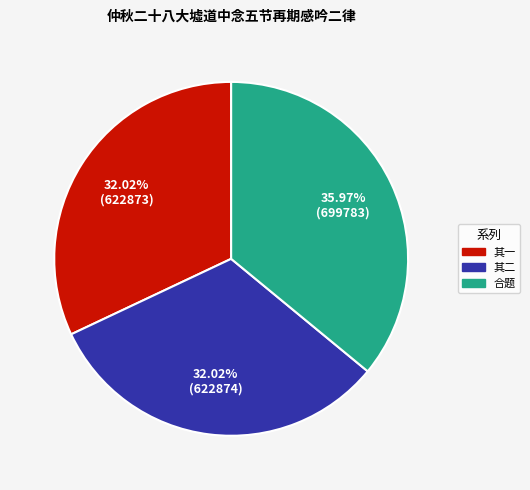

Is there any slice that represents more than half of the pie?

No